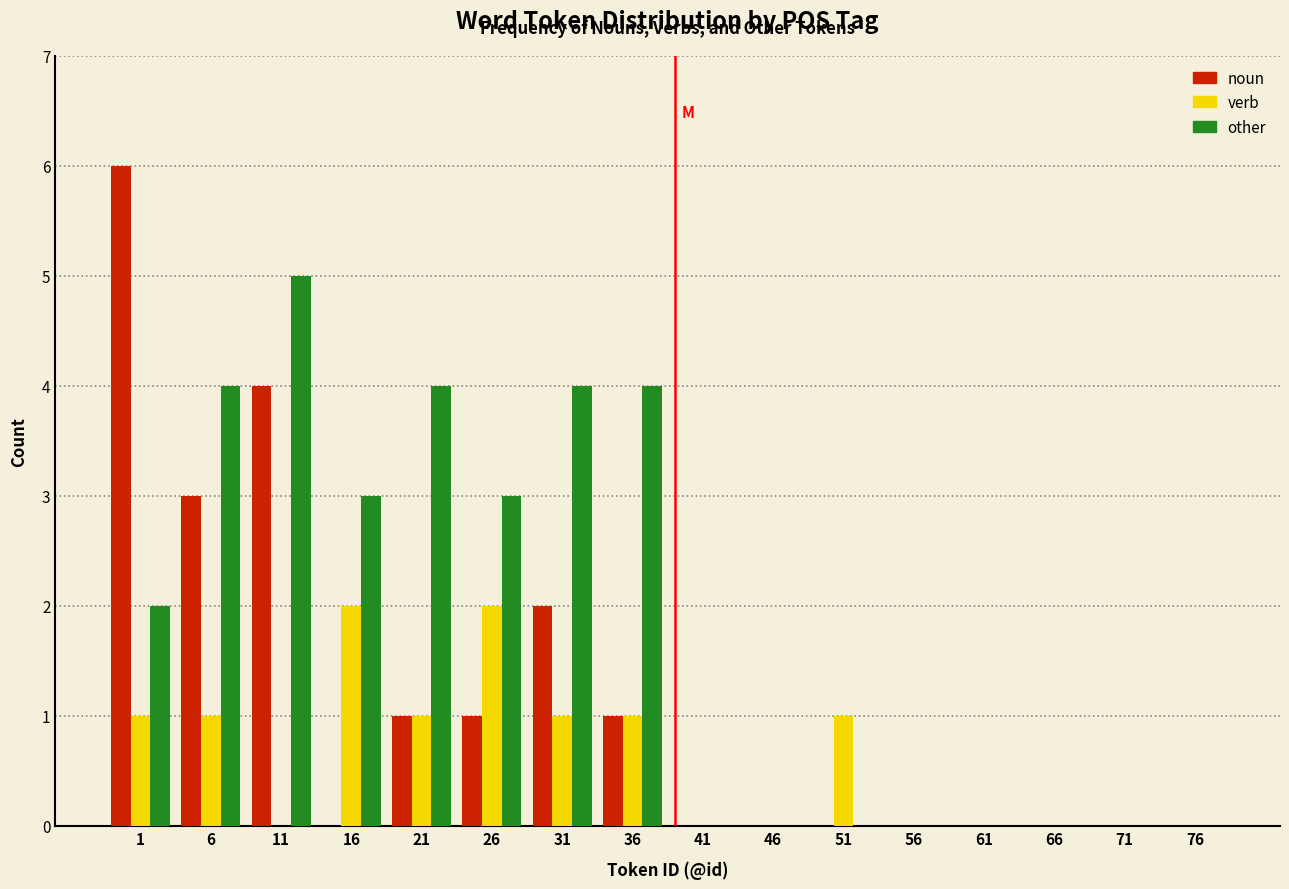

Which series changed the most between 11 and 36?

noun